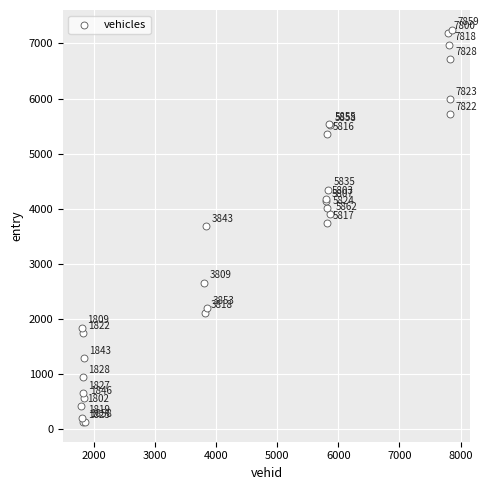

What Y value in the scatter plot is closest to 3690?

3686.2